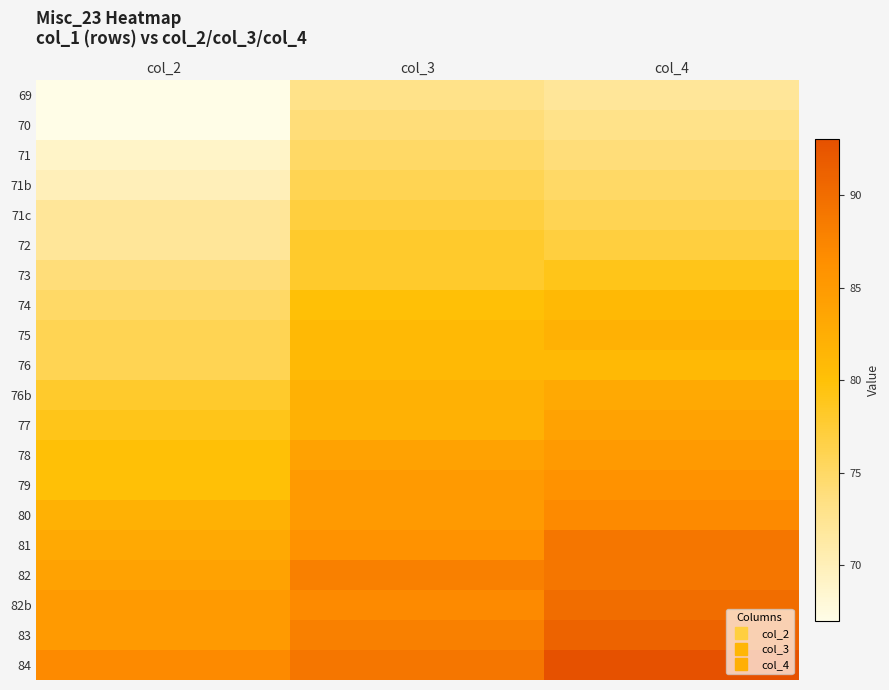

How many categories are shown in the chart?

3